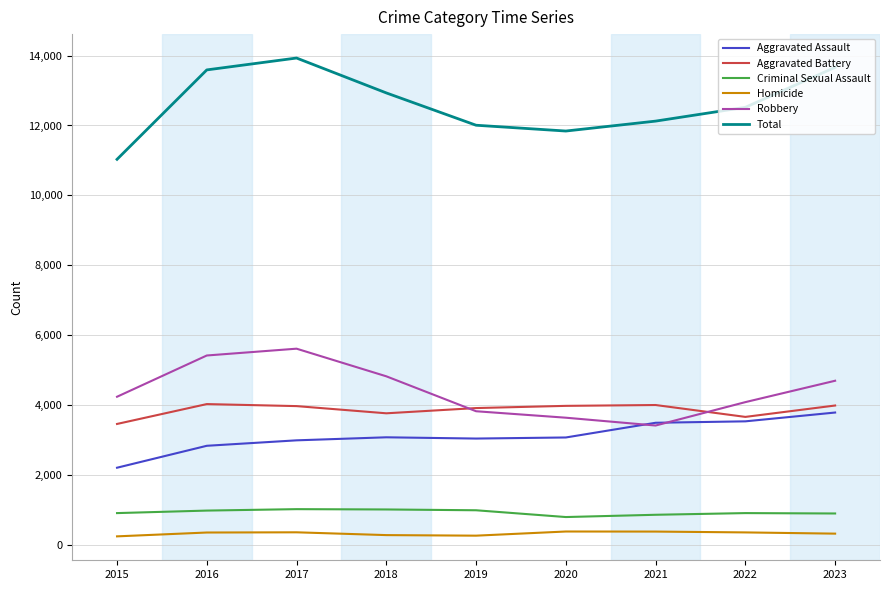

Does the chart have visible grid lines?

Yes